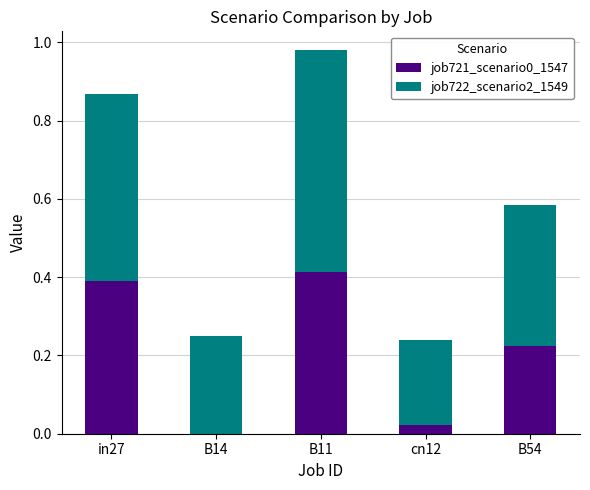

True or false: job721_scenario0_1547 has a value of 0.4 at B54.

False